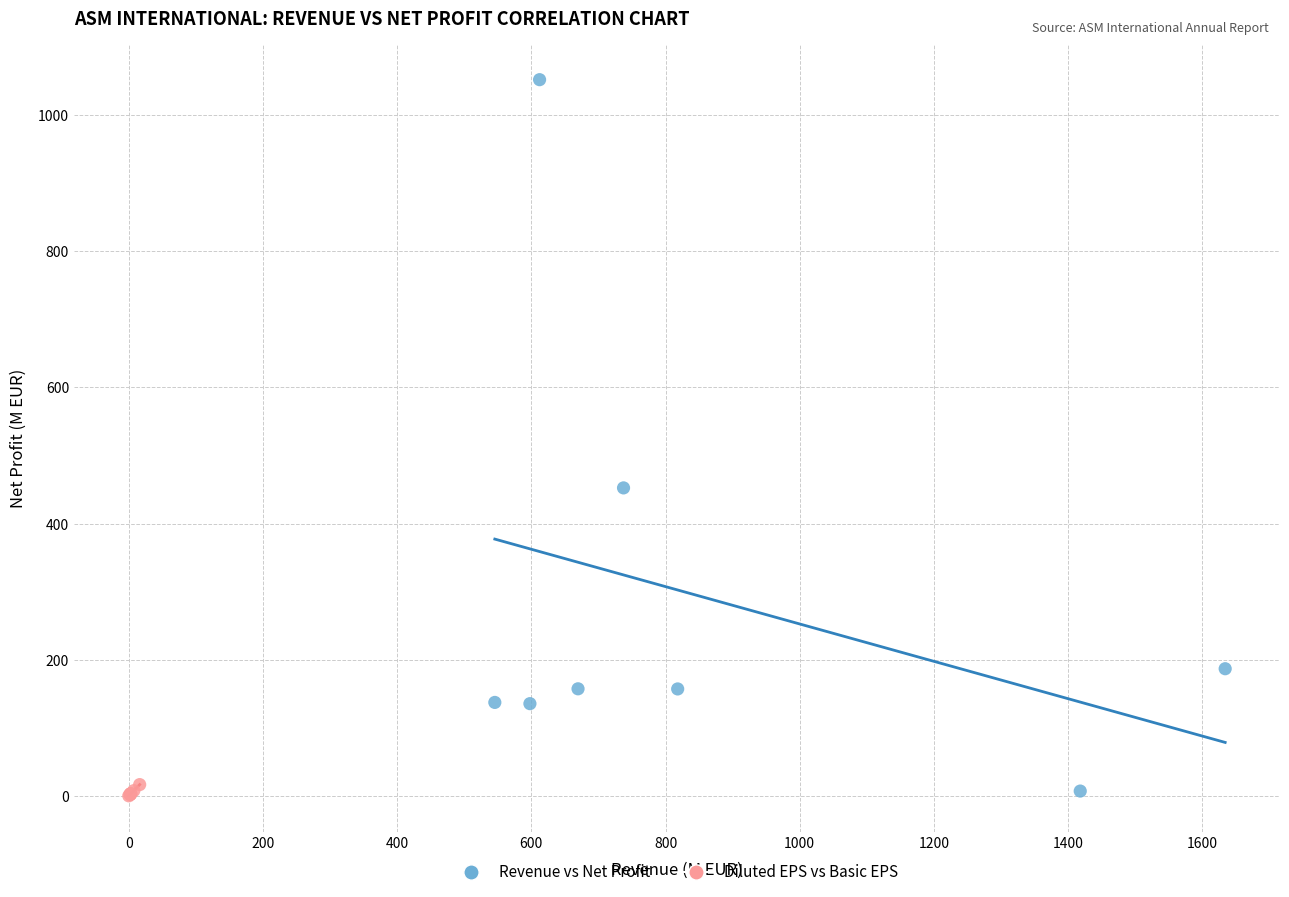

Which series has the largest Y range (max minus min)?

Revenue vs Net Profit